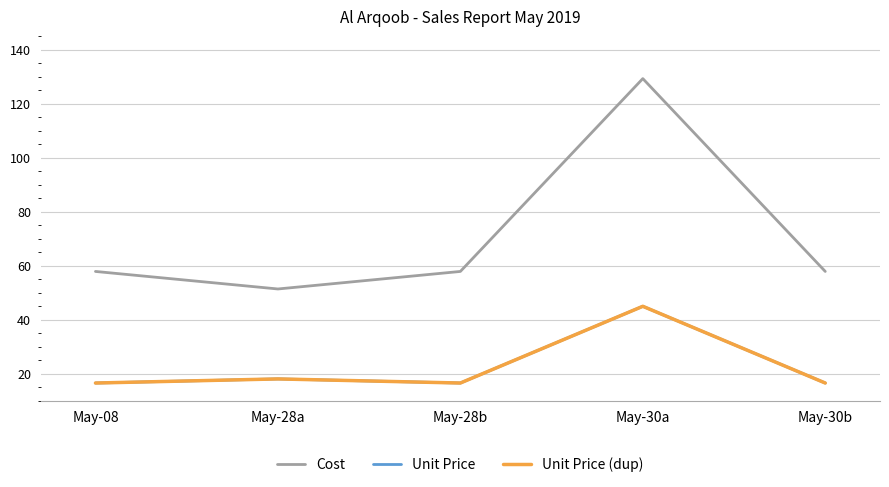

At which label is Unit Price closest to 30?

May-28a